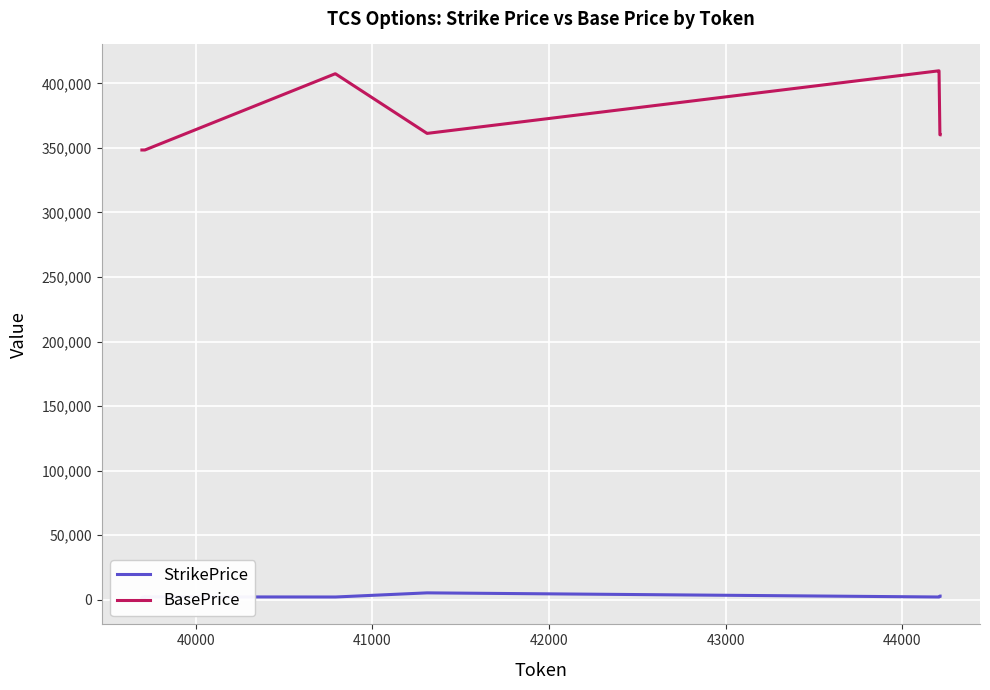

Count the number of data series in this chart.

2